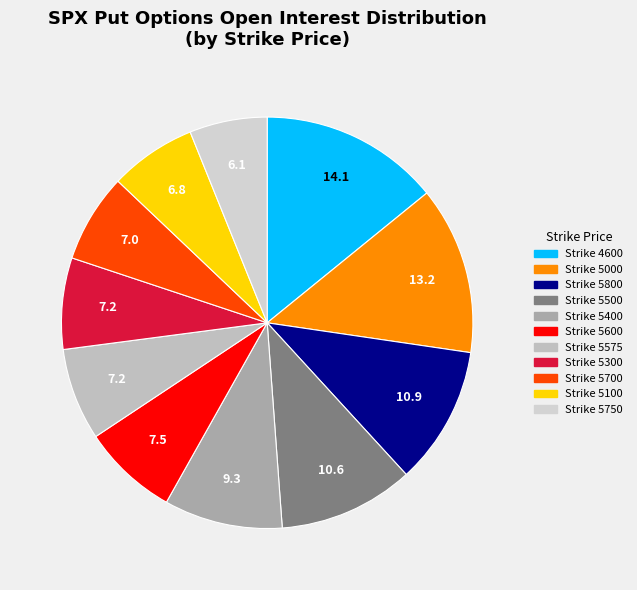

How many segments does this pie chart have?

11